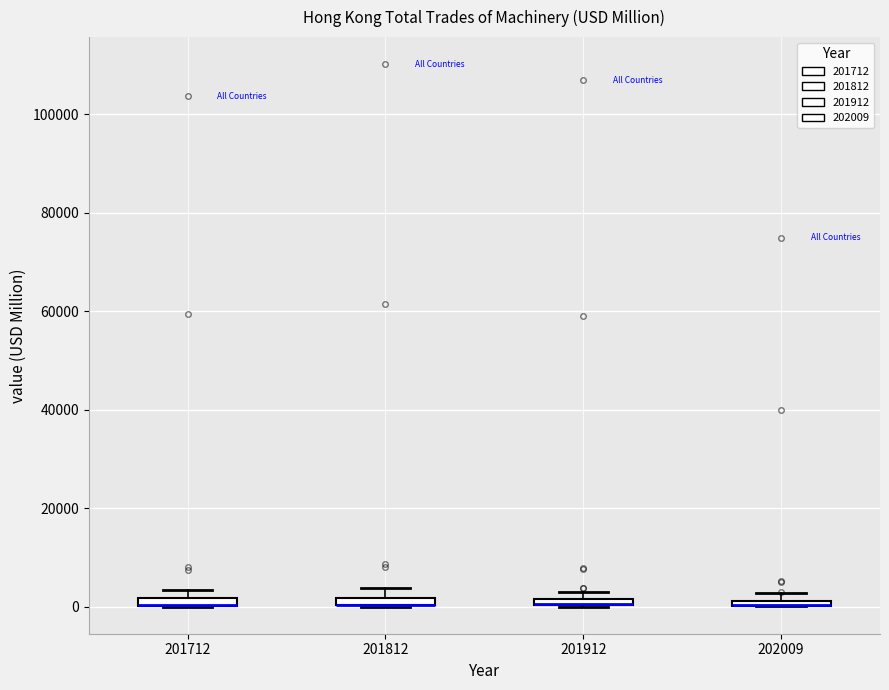

Where is the lower edge of the box at x = 201712 on the y-axis? The values are not printed on the chart, so give them approximately, as read against the axis.

0